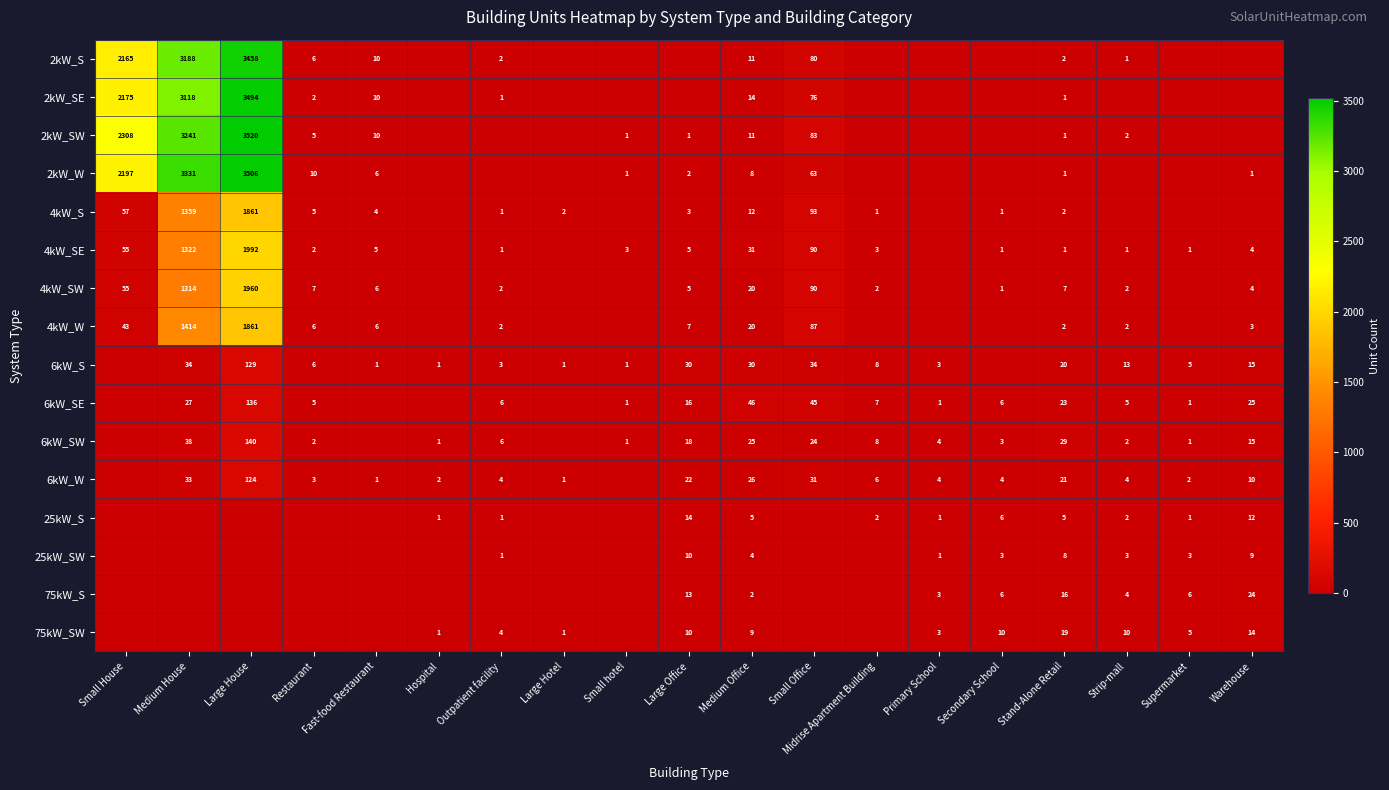

What is the sum of the 6kW_W values at Large Hotel and Medium House?

34